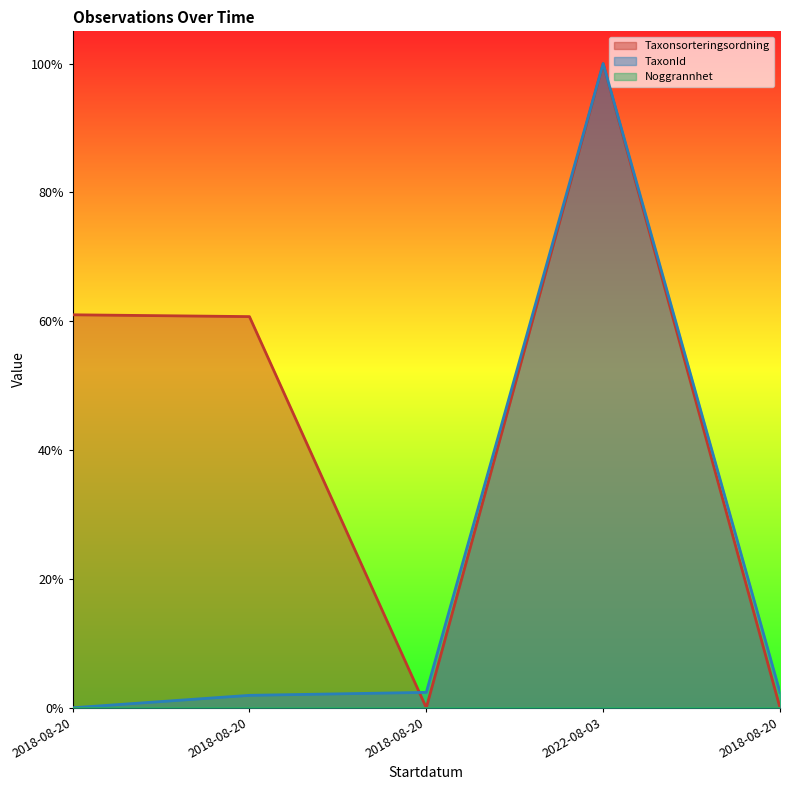

What is the label of the 5th point from the right?

2018-08-20